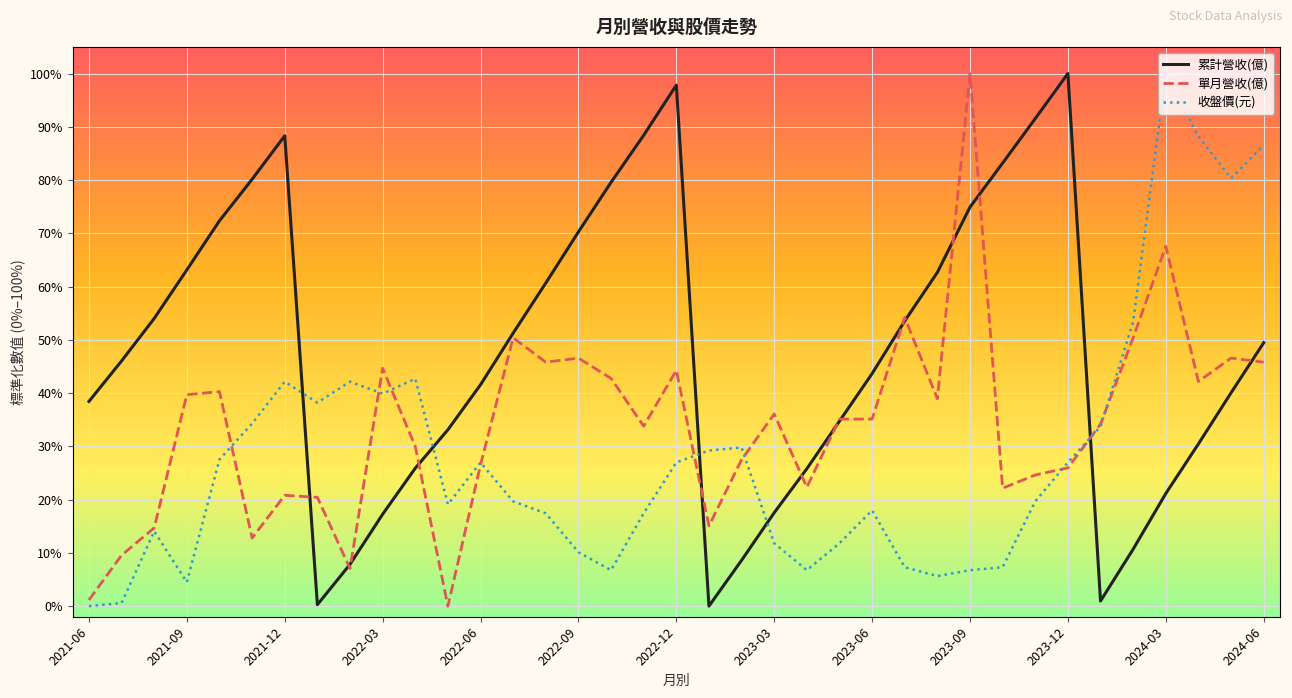

Does the chart display data point markers on the line(s)?

No